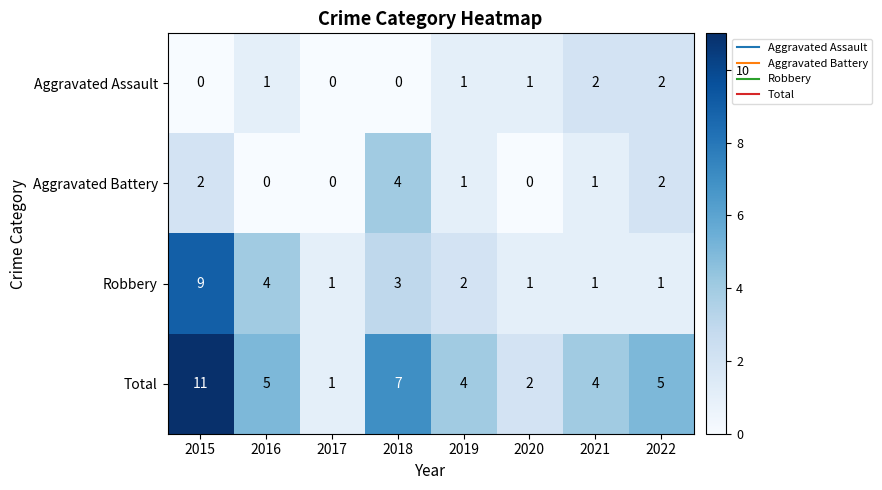

What is the greatest value displayed?

11